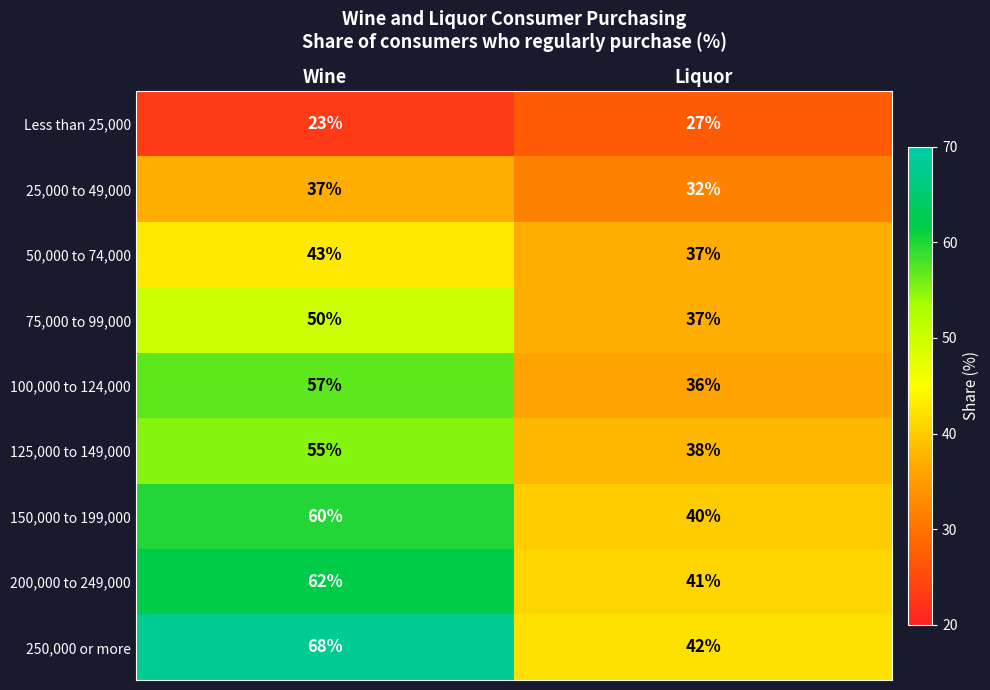

Reading left to right, extract all data points from this chart.

Less than 25,000: 23	27
25,000 to 49,000: 37	32
50,000 to 74,000: 43	37
75,000 to 99,000: 50	37
100,000 to 124,000: 57	36
125,000 to 149,000: 55	38
150,000 to 199,000: 60	40
200,000 to 249,000: 62	41
250,000 or more: 68	42